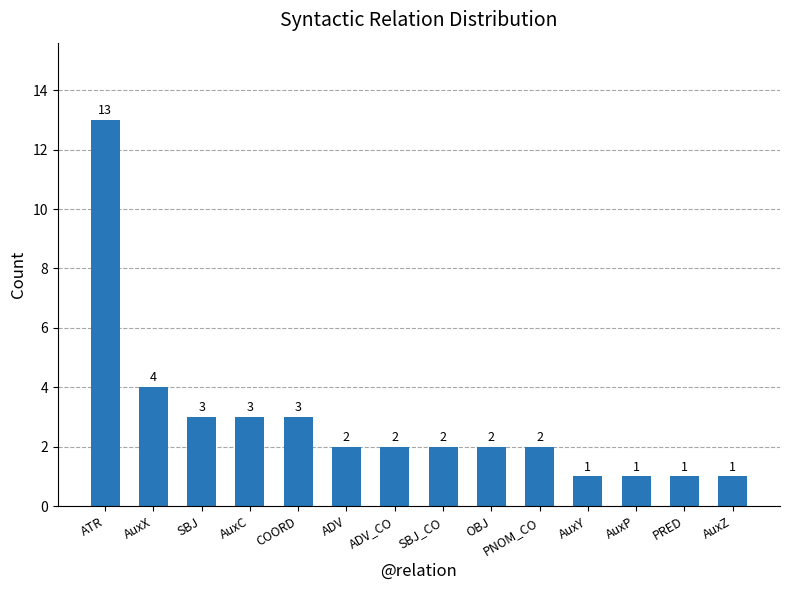

Approximately how many times larger is the value at SBJ_CO compared to AuxY?

2.0